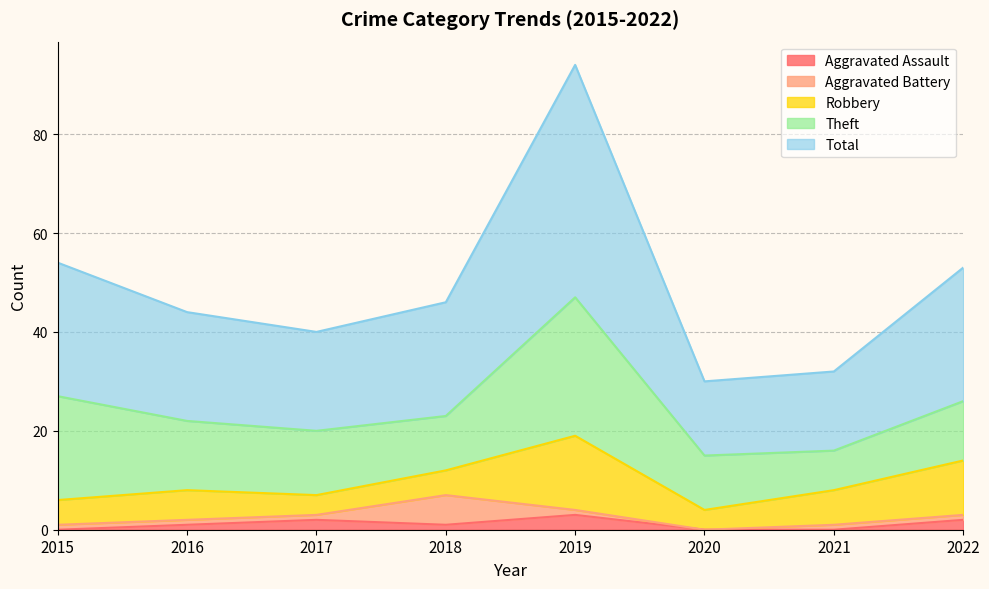

Reading left to right, transcribe all the data shown in this chart.

Aggravated Assault: 0	1	2	1	3	0	0	2
Aggravated Battery: 1	1	1	6	1	0	1	1
Robbery: 5	6	4	5	15	4	7	11
Theft: 21	14	13	11	28	11	8	12
Total: 27	22	20	23	47	15	16	27